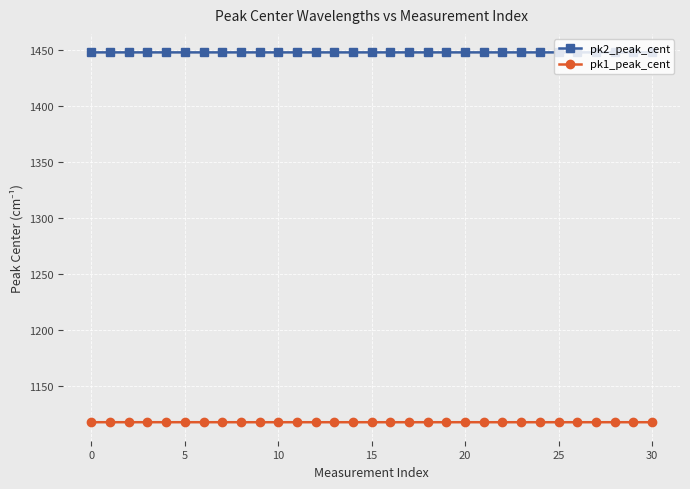

True or false: pk2_peak_cent and pk1_peak_cent intersect in this chart.

False